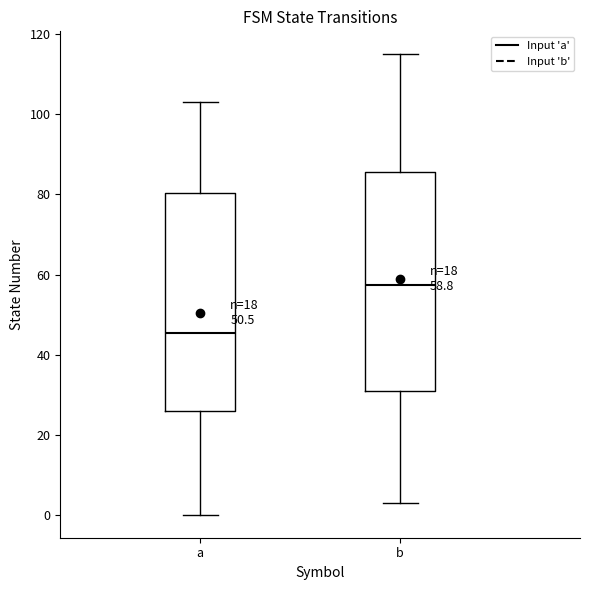

Which box's median line is the lowest?

a